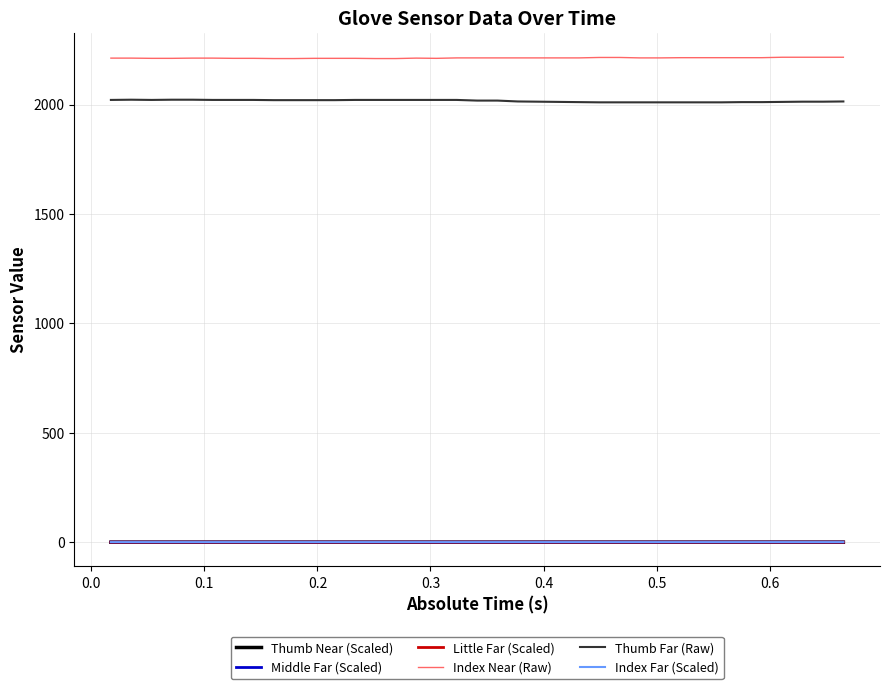

Which series has the largest total across all categories?

Index Near (Raw)